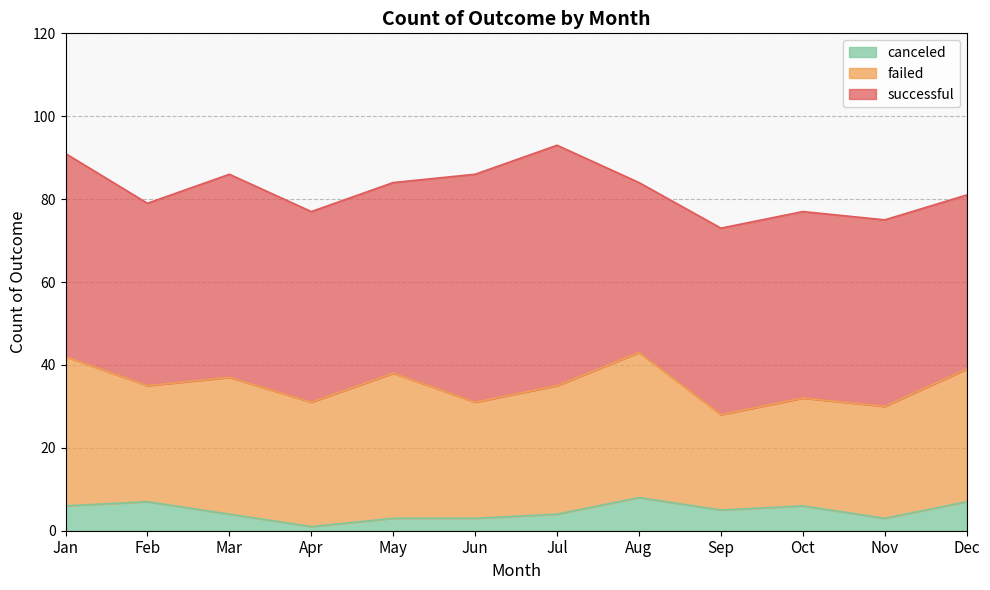

Where is canceled nearest to the value 4?

Mar